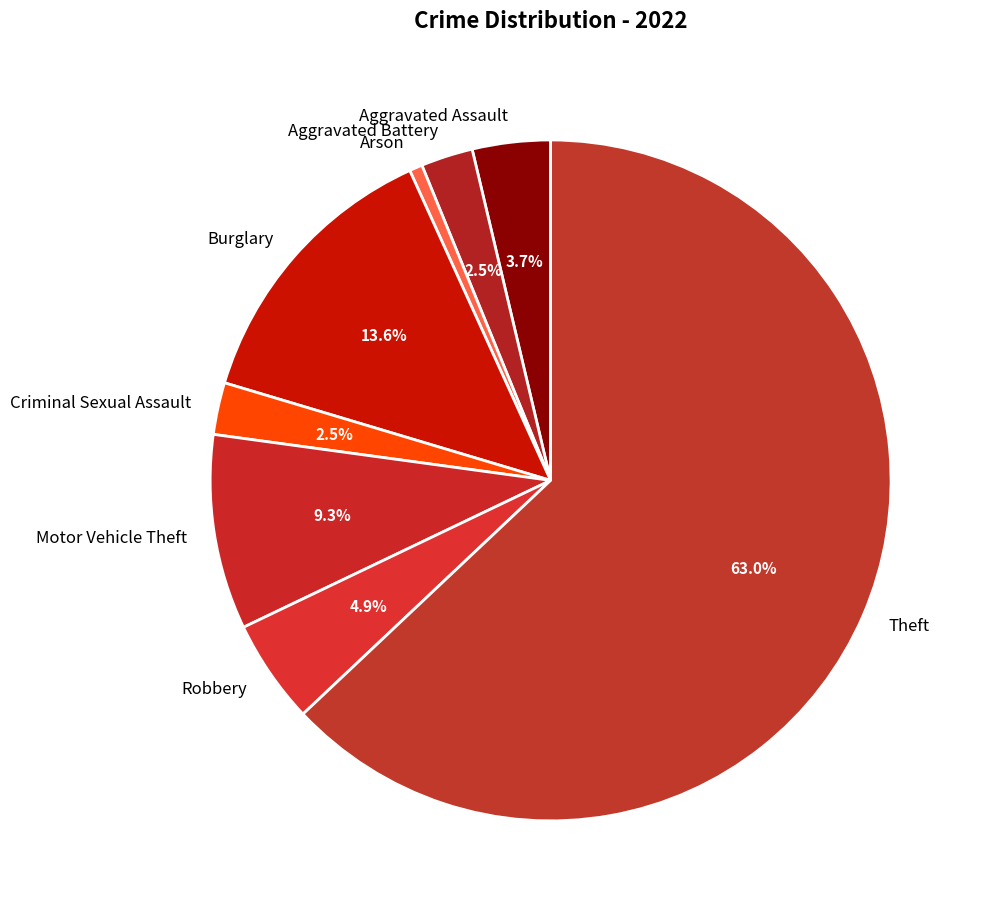

How many slices are in this pie chart?

8